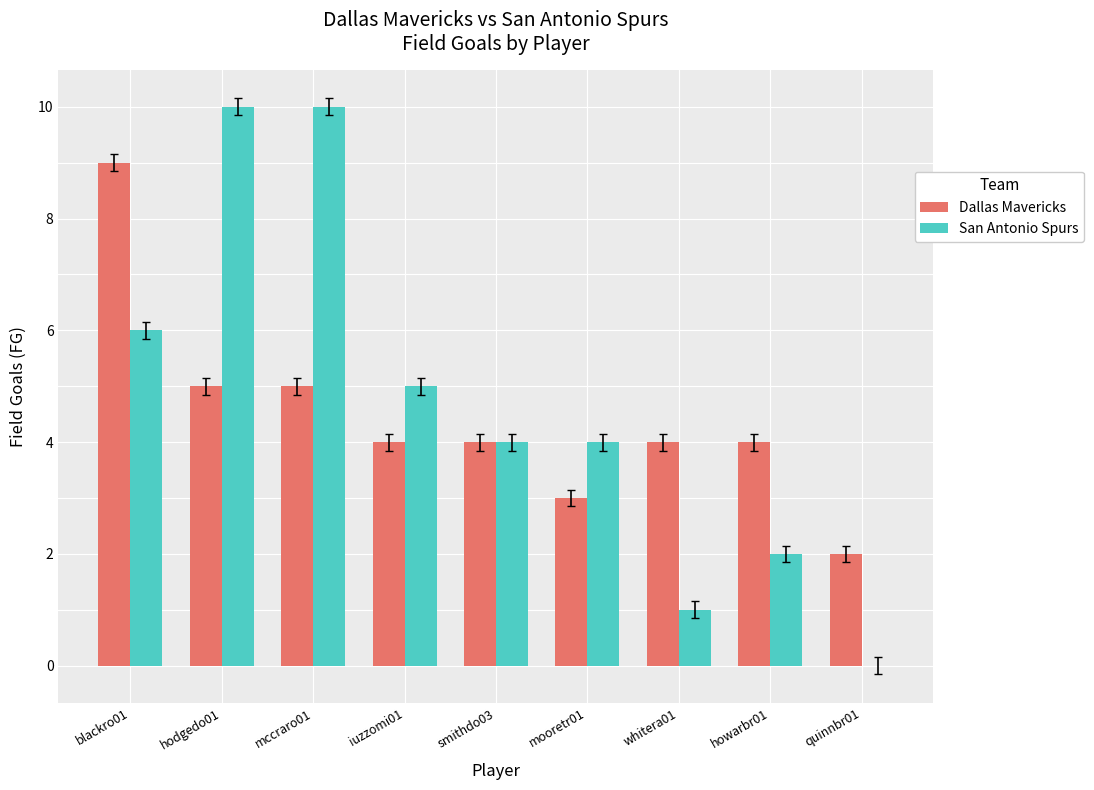

What value does the San Antonio Spurs series have at blackro01?

6